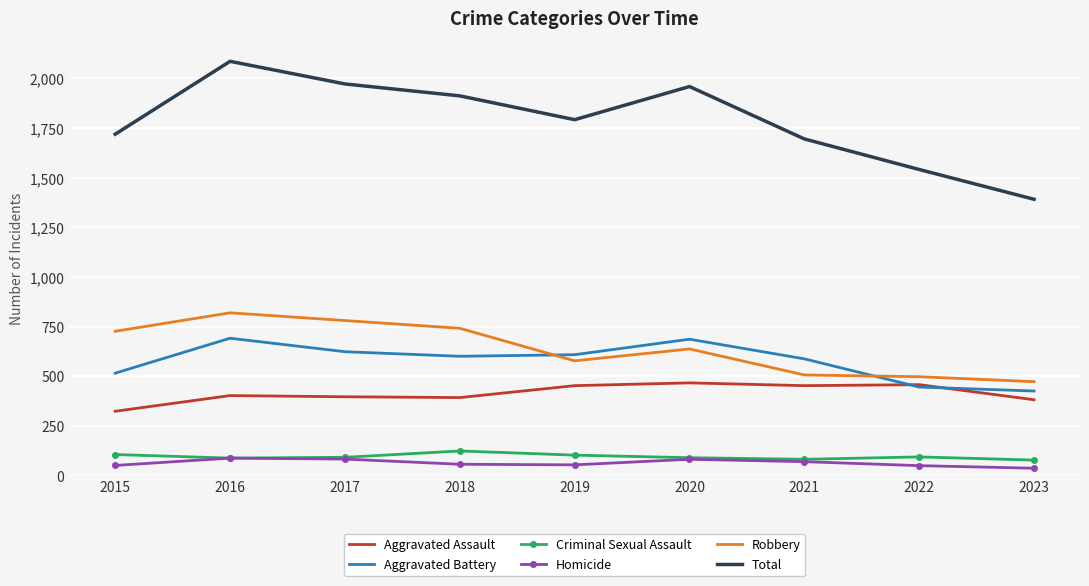

Which series has the largest total across all categories?

Total